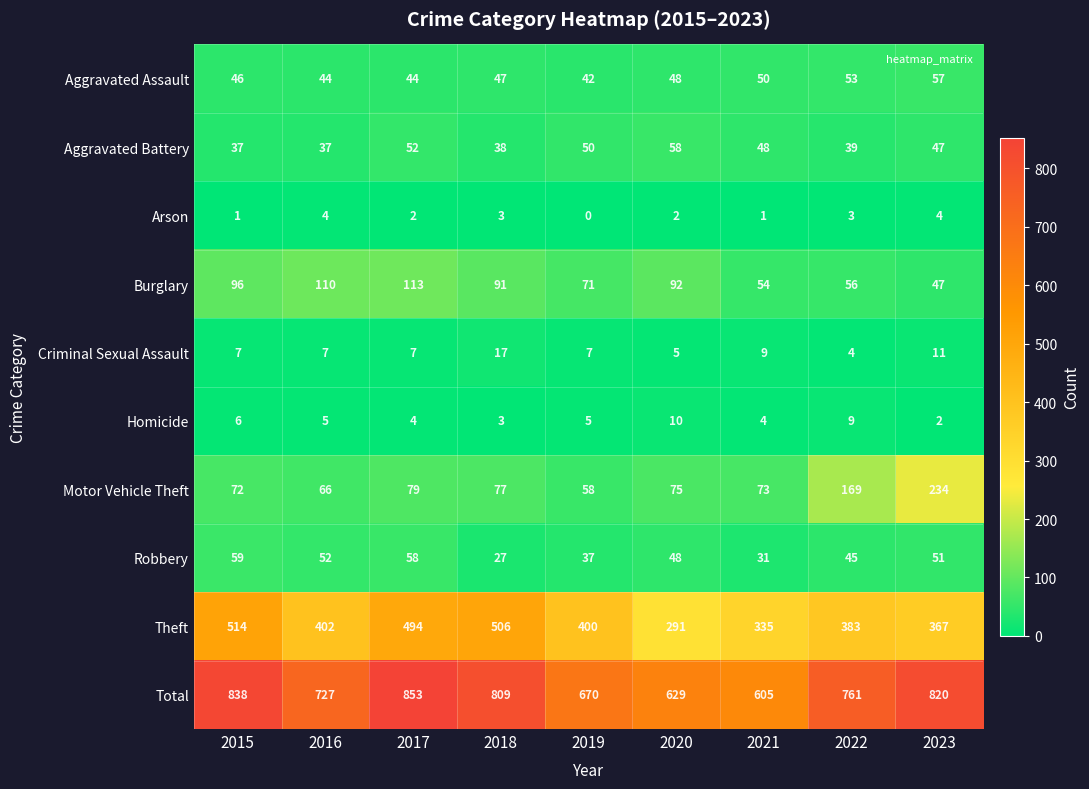

At 2016, list the series in order from smallest to largest.

Arson, Homicide, Criminal Sexual Assault, Aggravated Battery, Aggravated Assault, Robbery, Motor Vehicle Theft, Burglary, Theft, Total